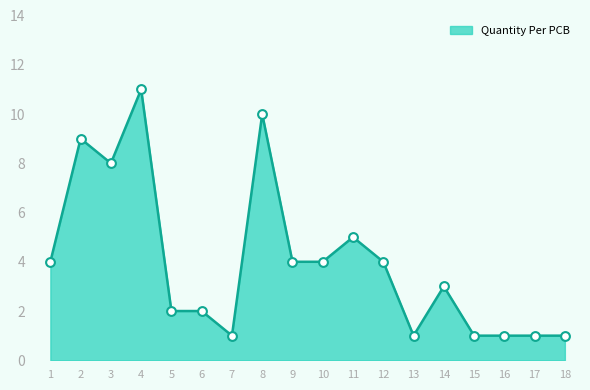

What is the change in value from 6 to 18?

-1